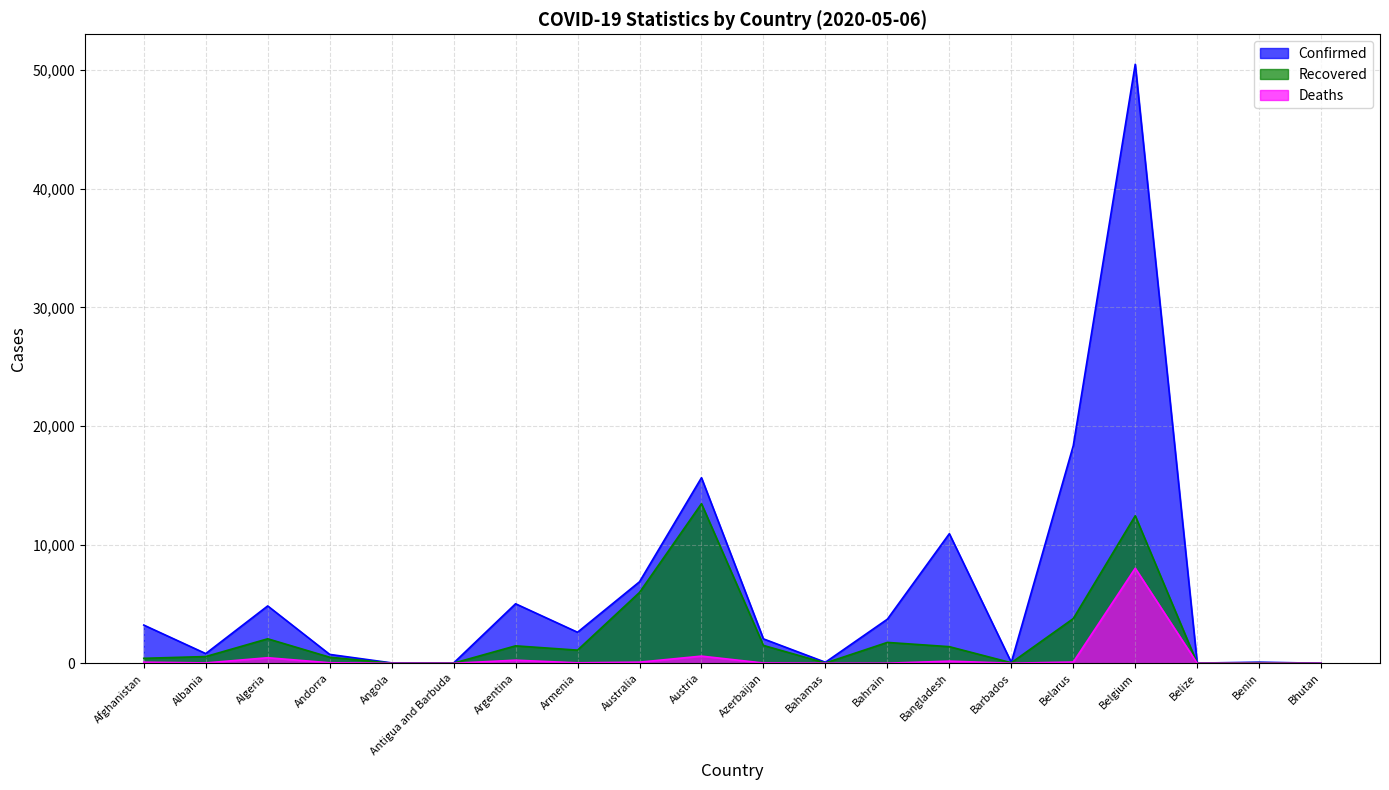

Where is Deaths nearest to the value 4008?

Austria